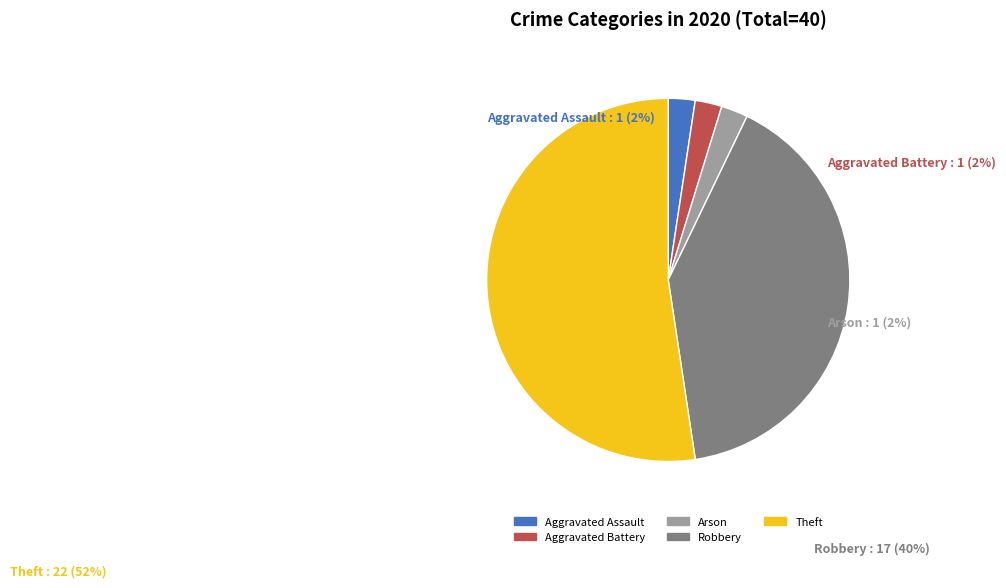

Is there a majority slice in this chart?

Yes